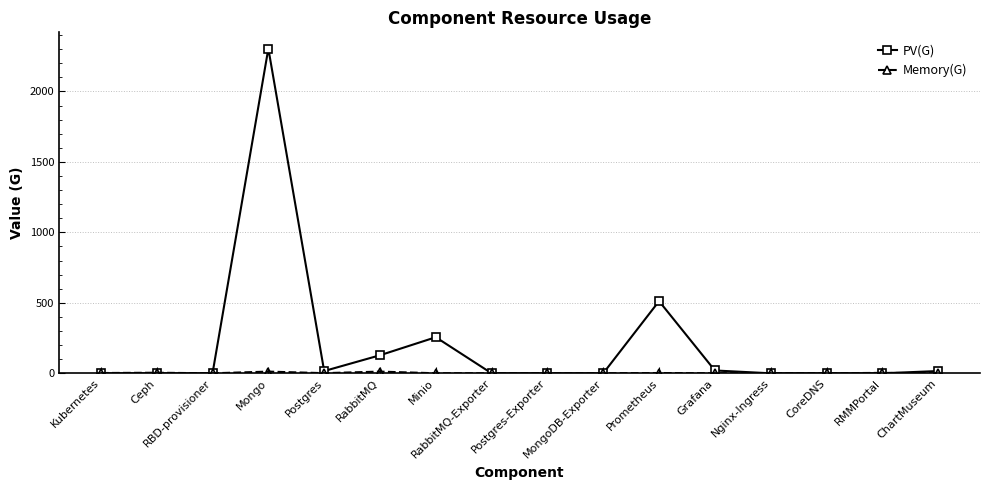

Which series has the largest range (max minus min)?

PV(G)